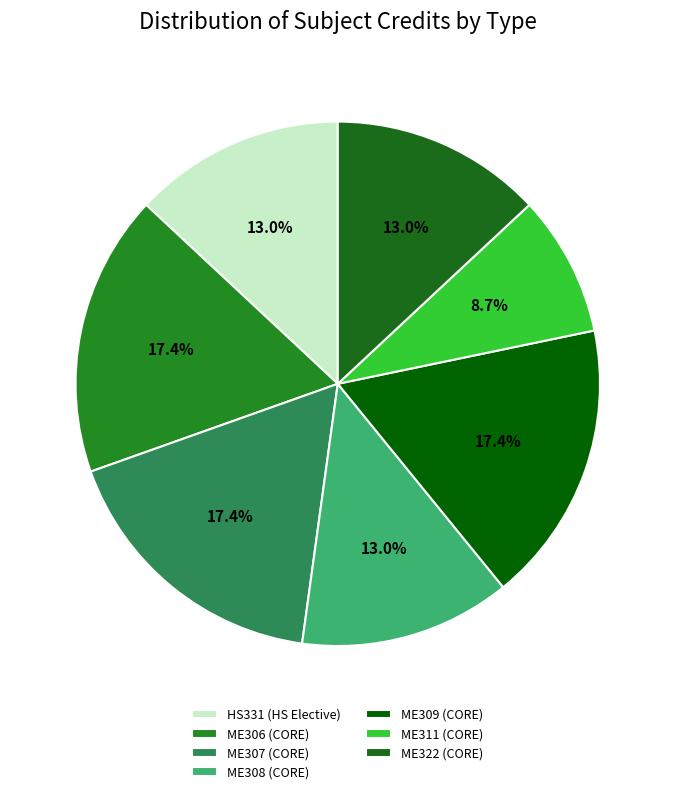

How many slices are in this pie chart?

7